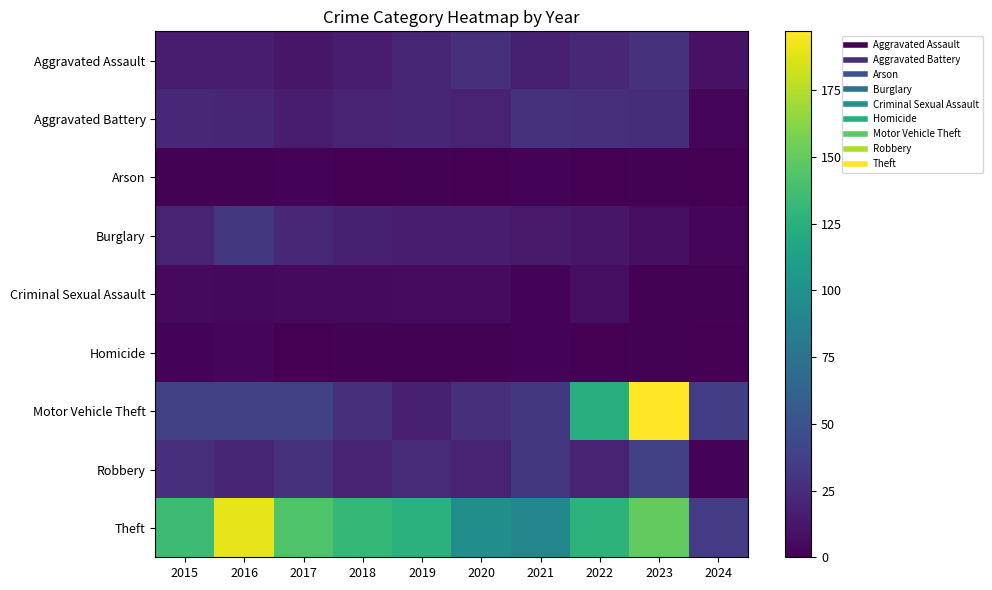

Reading left to right, what are all the values shown in this chart?

Aggravated Assault: 2015=15	2016=15	2017=12	2018=15	2019=21	2020=27	2021=17	2022=22	2023=28	2024=10
Aggravated Battery: 2015=22	2016=21	2017=15	2018=20	2019=21	2020=20	2021=28	2022=27	2023=26	2024=3
Arson: 2015=1	2016=1	2017=2	2018=0	2019=1	2020=0	2021=2	2022=0	2023=1	2024=0
Burglary: 2015=20	2016=32	2017=22	2018=17	2019=16	2020=15	2021=14	2022=12	2023=7	2024=3
Criminal Sexual Assault: 2015=5	2016=4	2017=5	2018=5	2019=6	2020=6	2021=2	2022=7	2023=1	2024=1
Homicide: 2015=2	2016=3	2017=0	2018=1	2019=1	2020=1	2021=2	2022=0	2023=1	2024=0
Motor Vehicle Theft: 2015=38	2016=38	2017=39	2018=27	2019=17	2020=27	2021=32	2022=124	2023=197	2024=36
Robbery: 2015=27	2016=21	2017=28	2018=20	2019=24	2020=20	2021=32	2022=20	2023=38	2024=2
Theft: 2015=135	2016=190	2017=143	2018=131	2019=126	2020=97	2021=91	2022=127	2023=150	2024=34